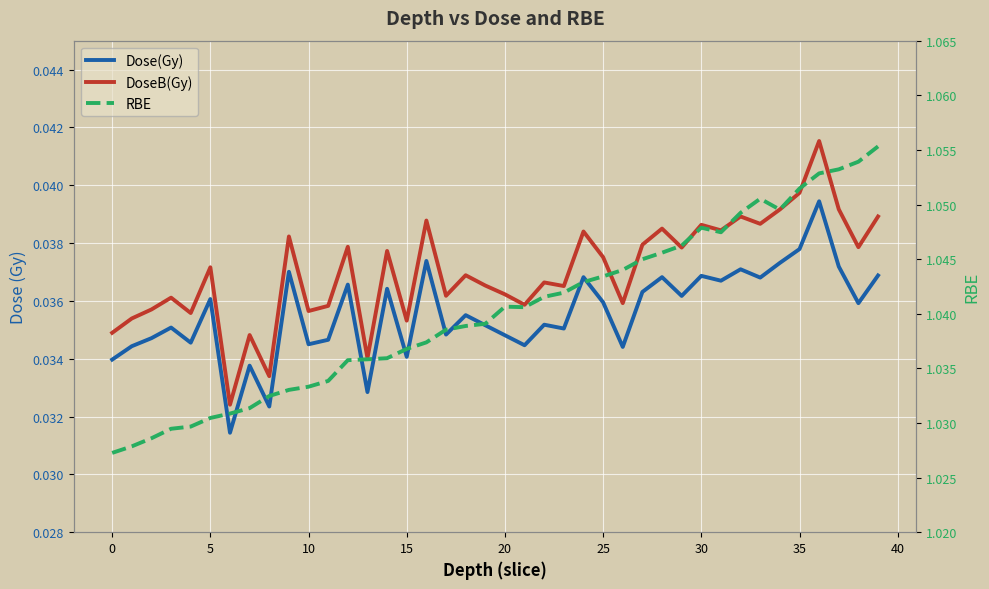

What value does the RBE series have at 13?

1.0